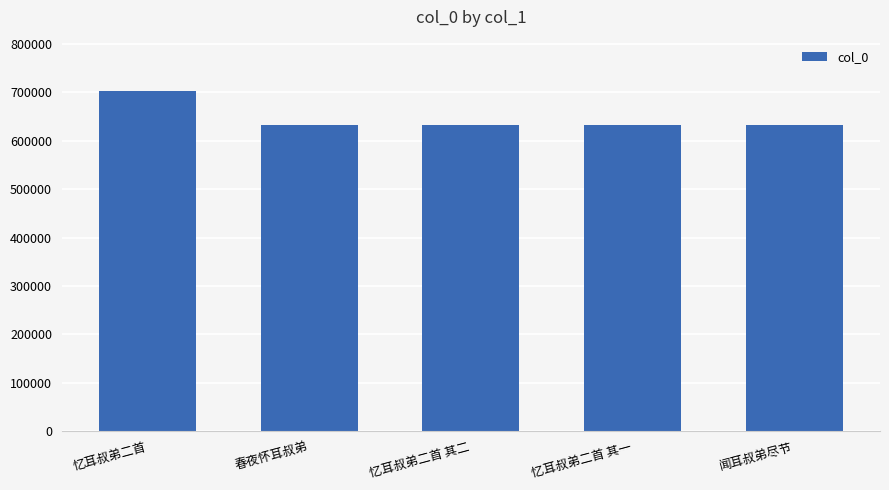

What is the ratio of the value at 闻耳叔弟尽节 to the value at 春夜怀耳叔弟?

1.0